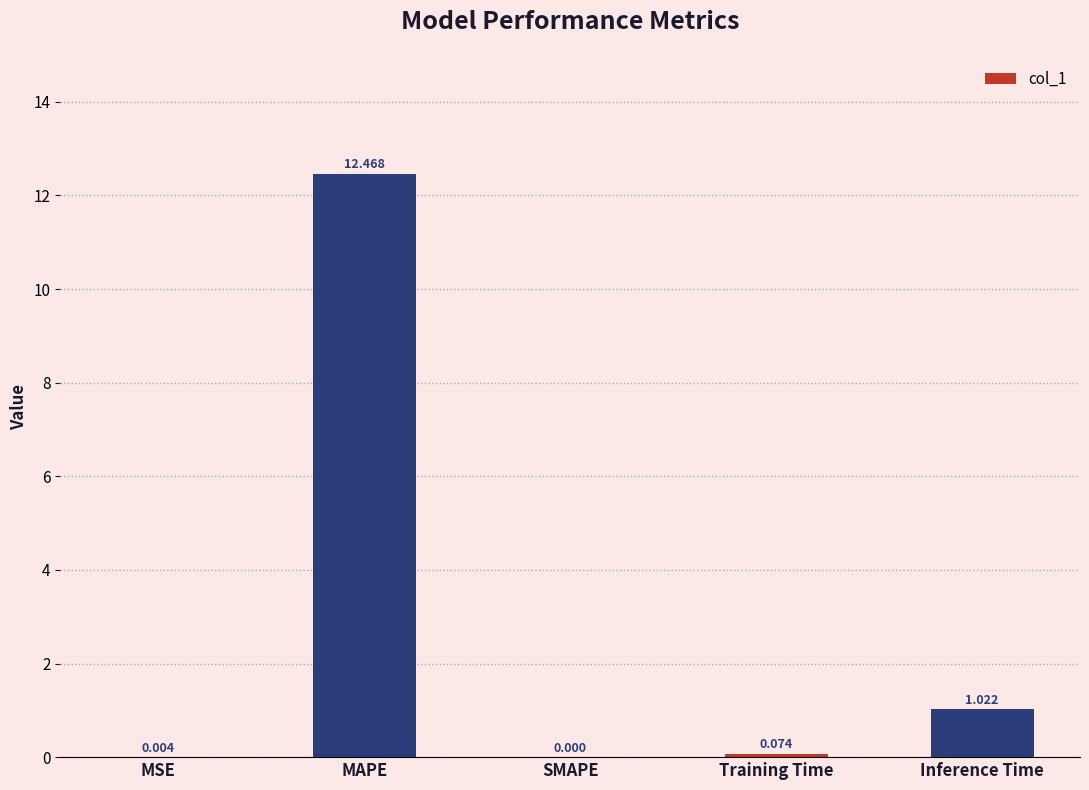

The chart shows a value of 1.5 at Inference Time. True or false?

False